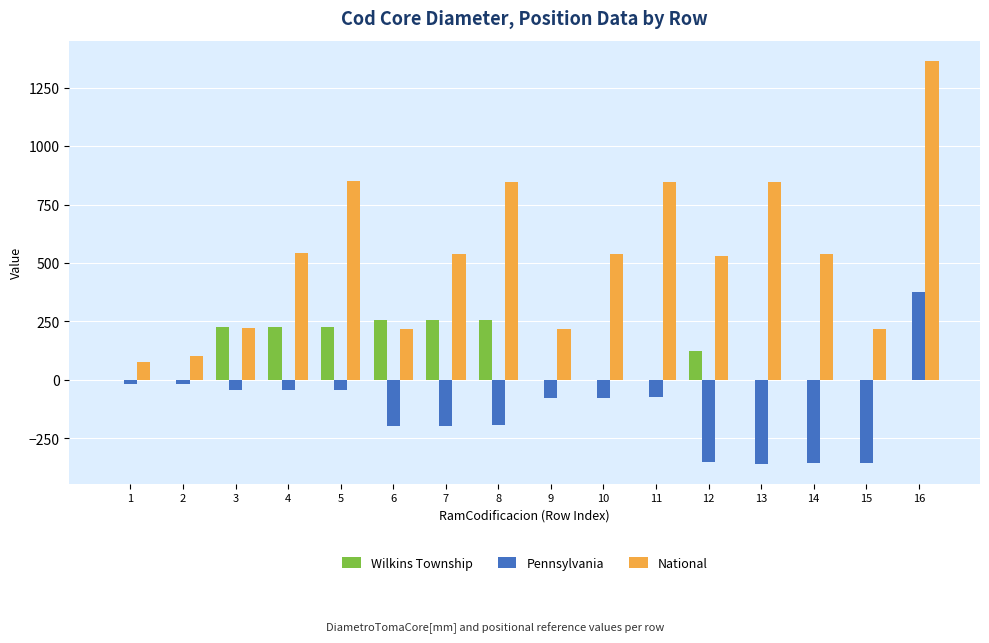

True or false: Wilkins Township has a value of 225.0 at 4.

True